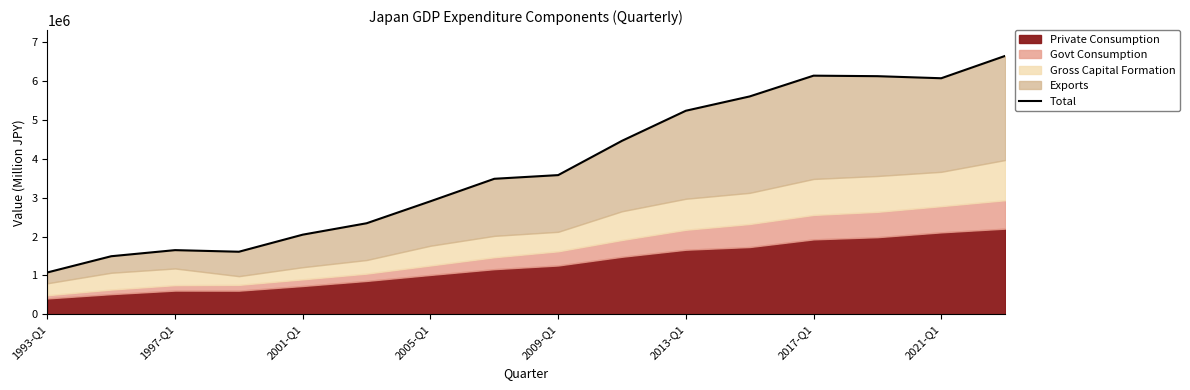

What position from the left is 2001-Q1?

5